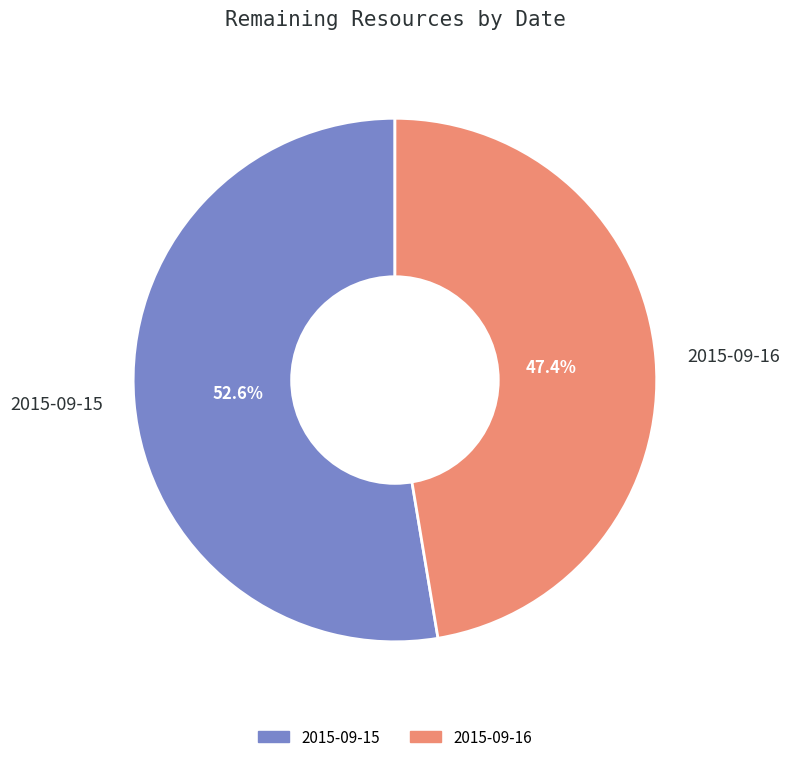

To the nearest percent, what percentage of the pie is 2015-09-15?

53%